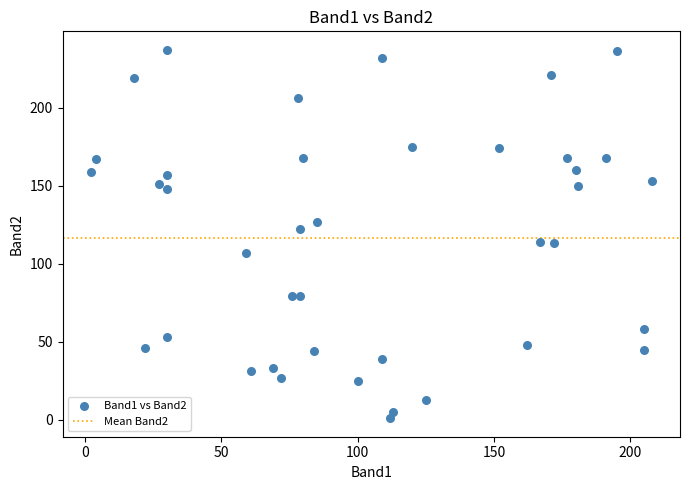

What is the range of X values (max minus min)?

206